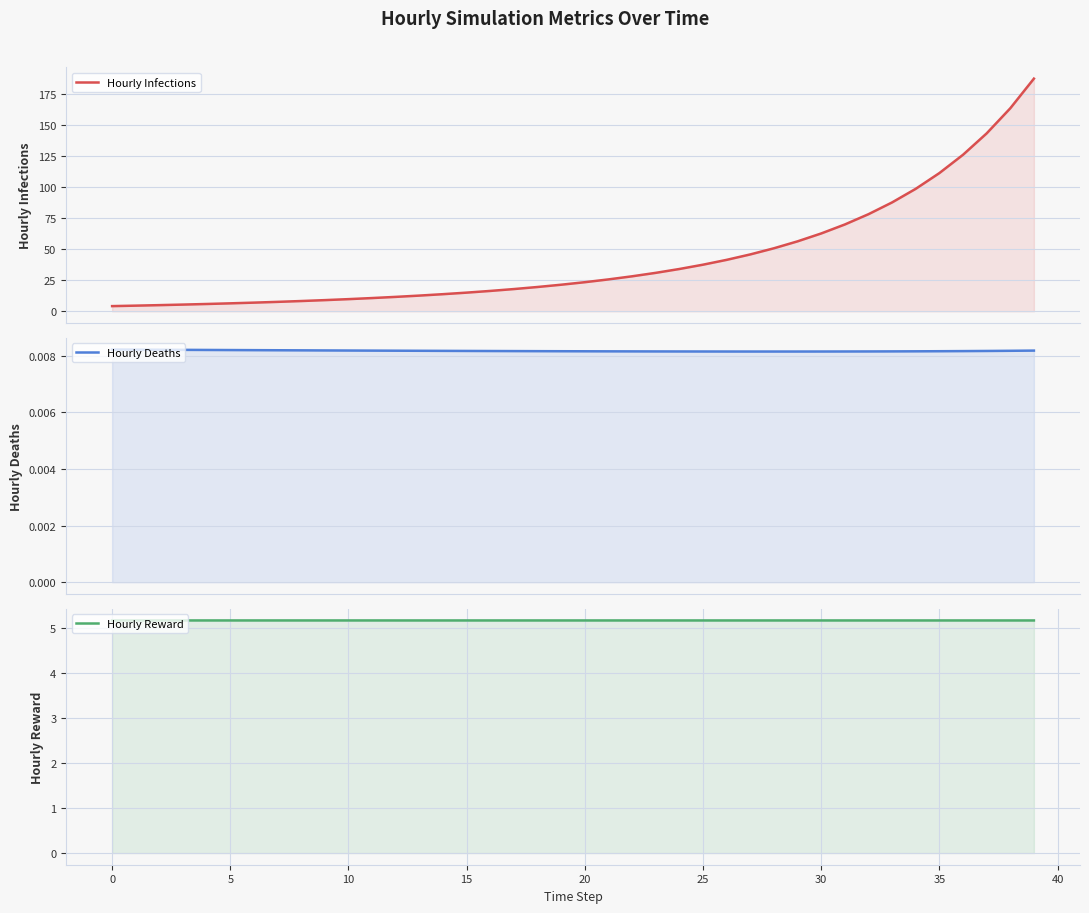

Is the value of Hourly Deaths at 38 greater than the value of Hourly Infections at 13?

No